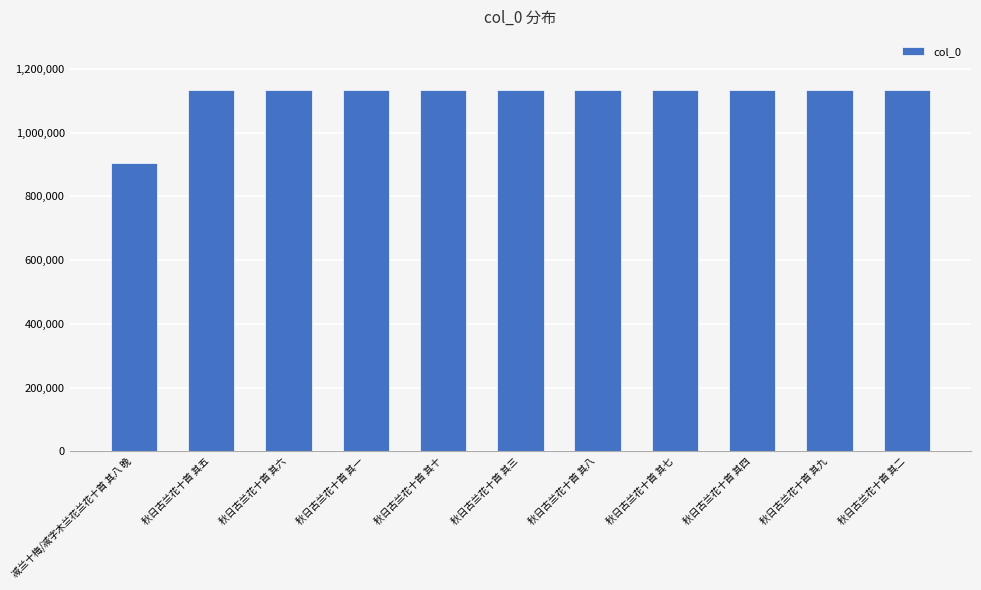

Which has a higher value, 减兰十梅/减字木兰花兰花十首 其八 晚 or 秋日古兰花十首 其二?

秋日古兰花十首 其二